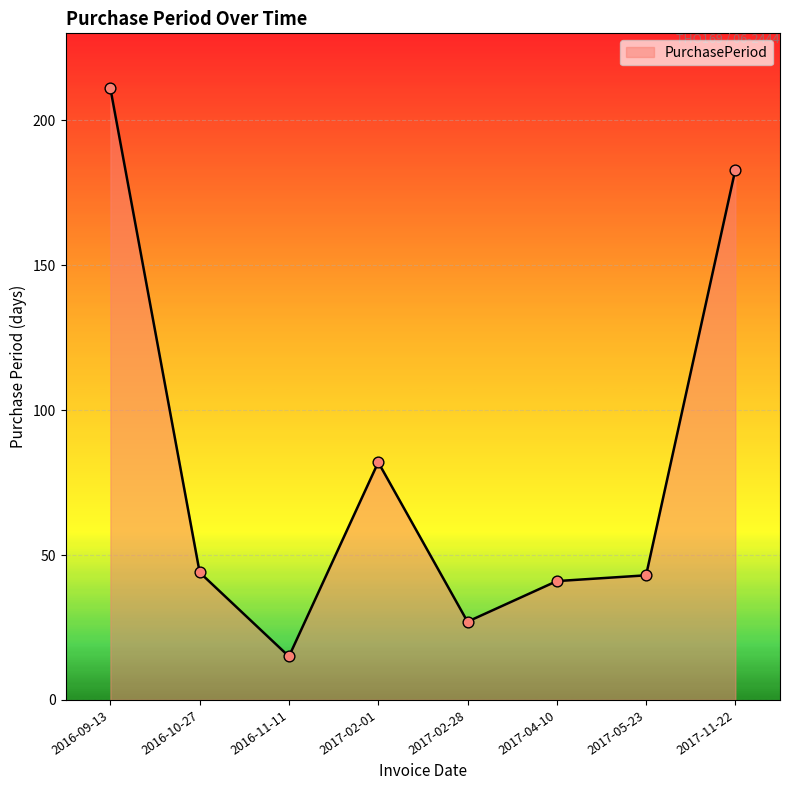

What is the change in value from 2016-09-13 to 2017-02-28?

-184